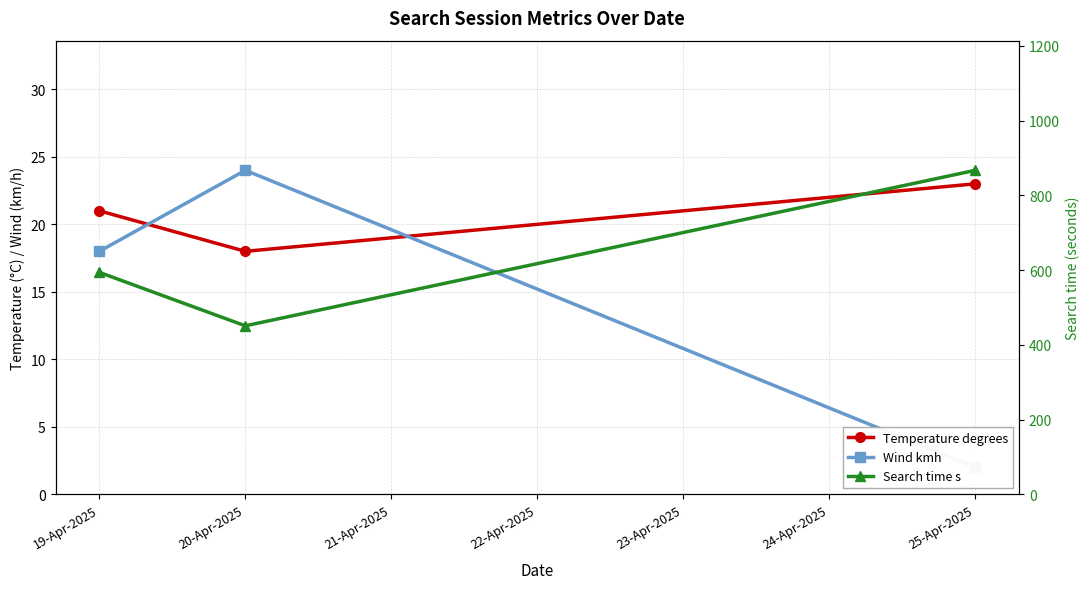

Reading right to left, list all the values displayed in this chart.

Temperature degrees: 23	18	21
Wind kmh: 2	24	18
Search time s: 867	451	594